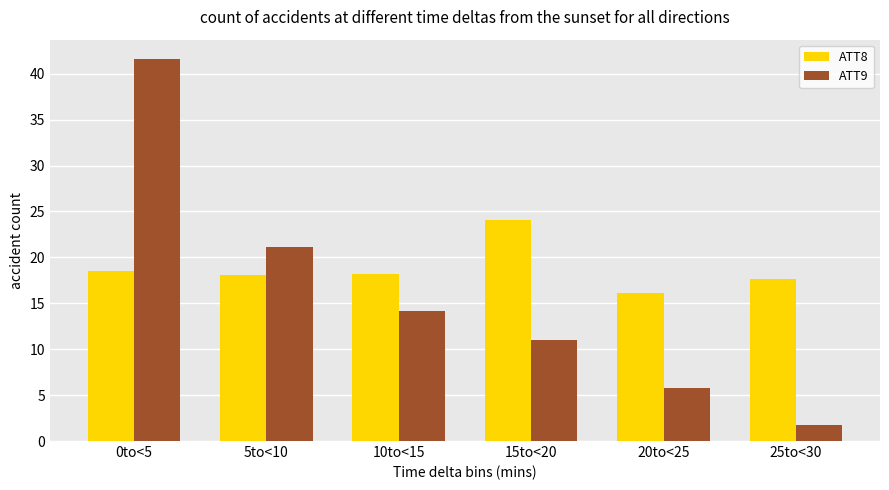

What is the label of the 1st bar from the left?

0to<5